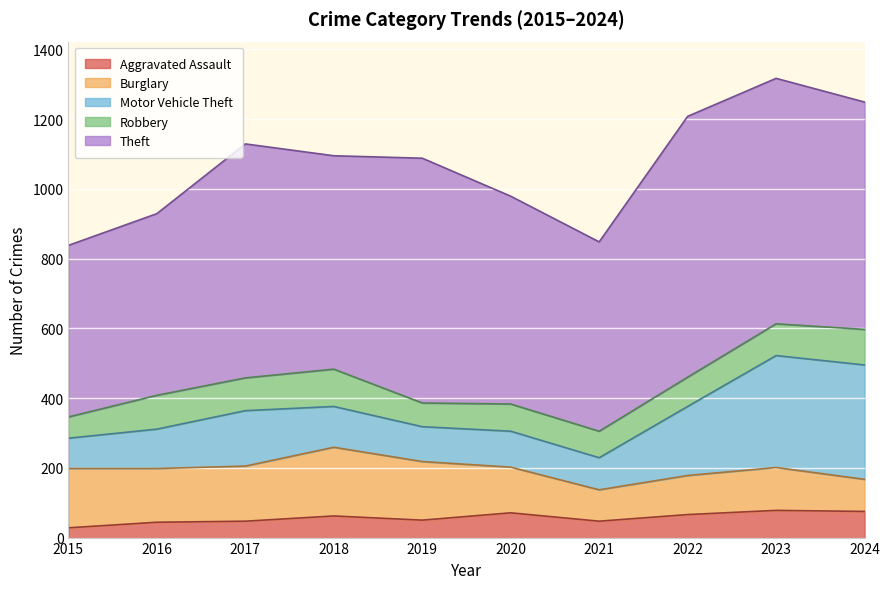

Rank the series at 2024 from lowest to highest value.

Aggravated Assault, Burglary, Robbery, Motor Vehicle Theft, Theft